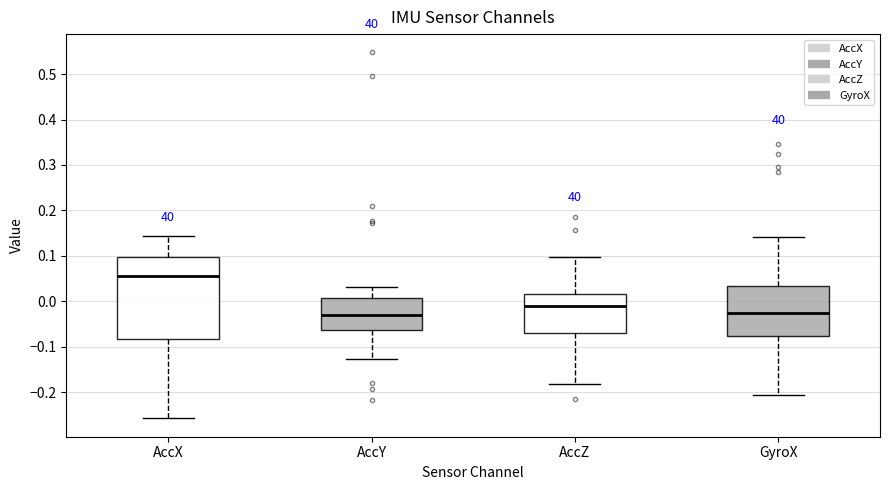

Reading left to right, transcribe this box plot: for each box, give where its median line is, the range the box spans, and where its two whiskers end, as read against the y-axis. The values are not printed on the chart, so give them approximately, as read against the axis.

AccX: median 0.05, box -0.08 to 0.10, whiskers -0.26 to 0.14
AccY: median -0.03, box -0.06 to 0.01, whiskers -0.13 to 0.03
AccZ: median -0.01, box -0.07 to 0.02, whiskers -0.18 to 0.10
GyroX: median -0.03, box -0.08 to 0.03, whiskers -0.21 to 0.14